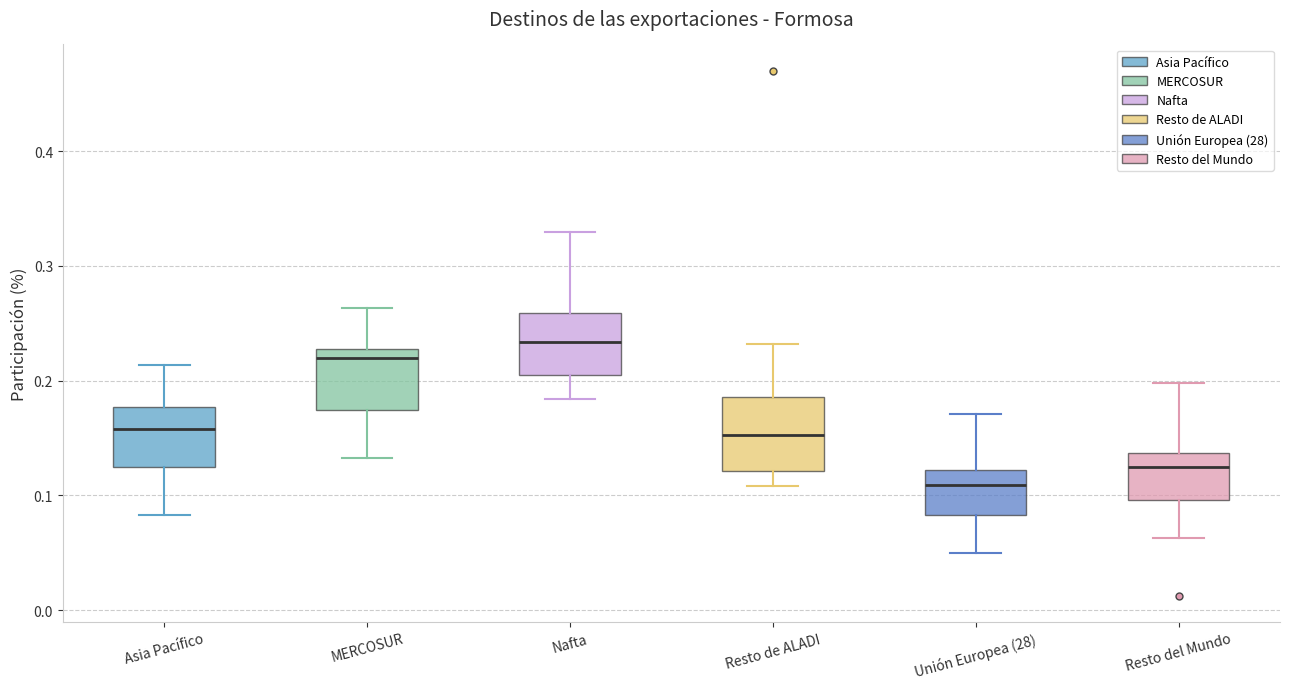

Which box's median line is the highest?

Nafta